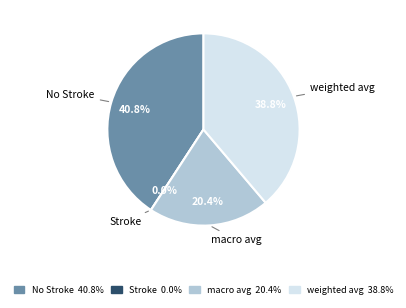

Which has a higher value, No Stroke or macro avg?

No Stroke